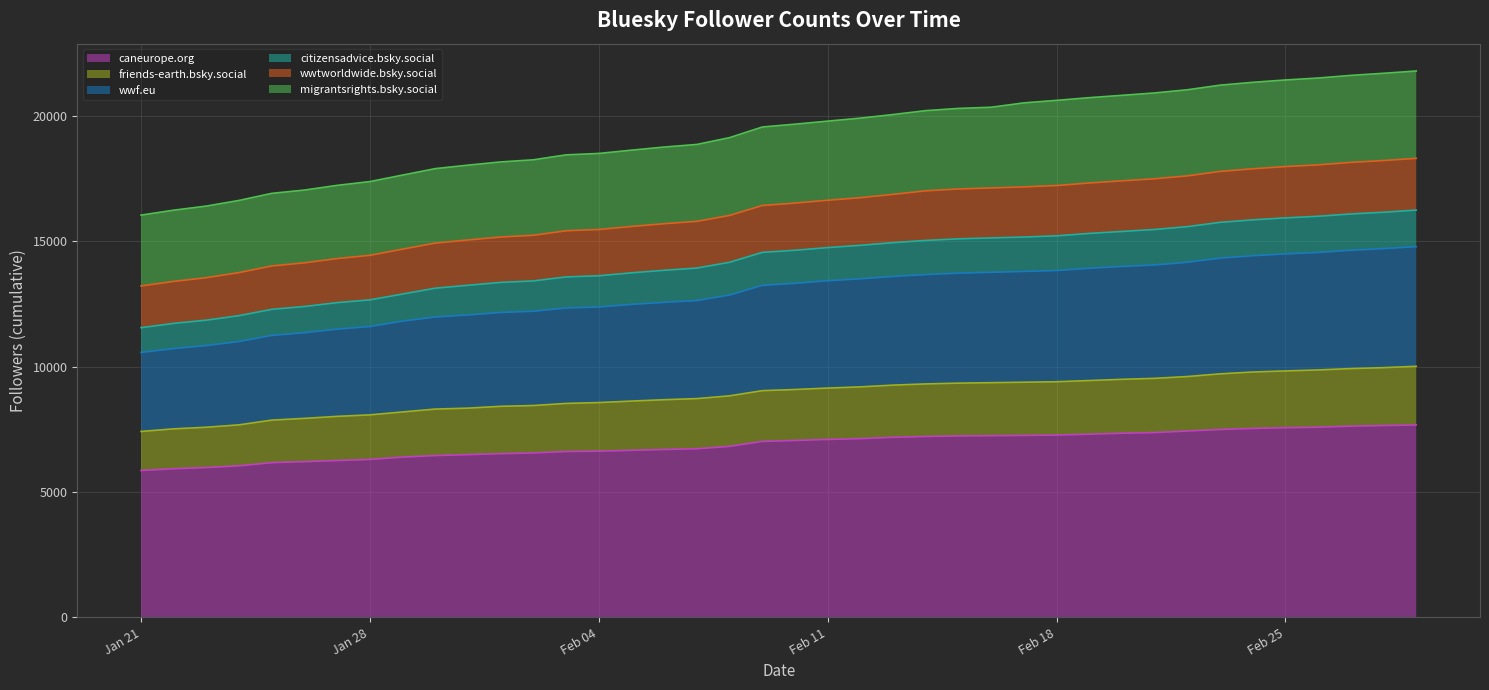

What is the minimum value for caneurope.org?

5859